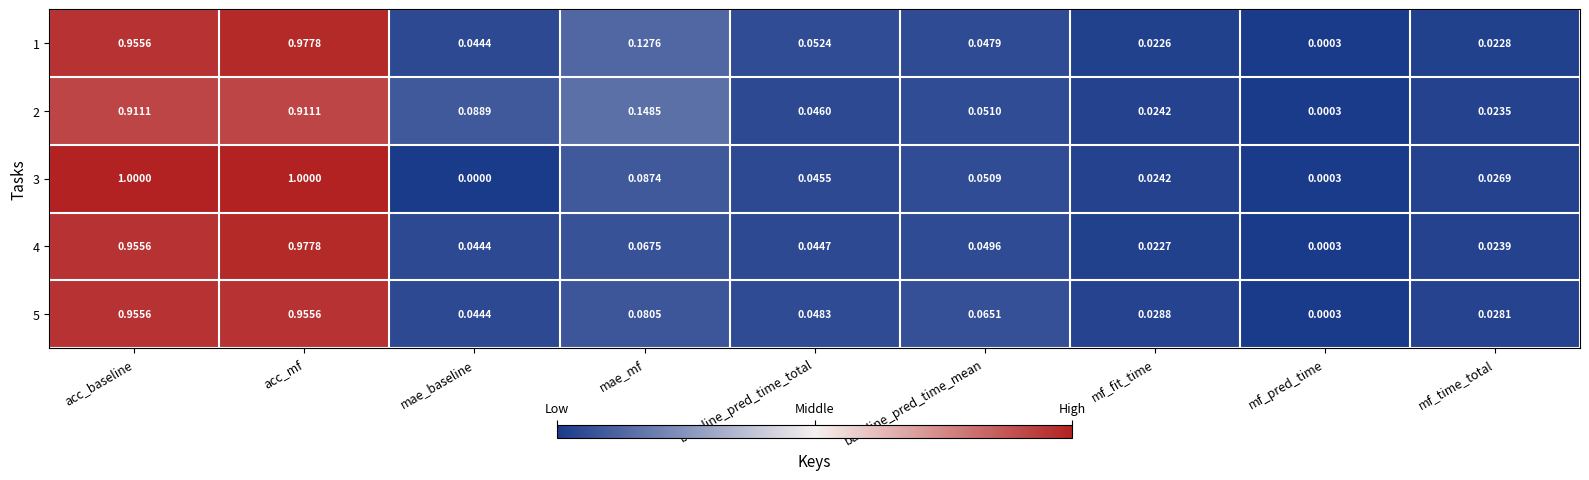

Is the value of 2 at baseline_pred_time_mean greater than the value of 4 at mae_mf?

No